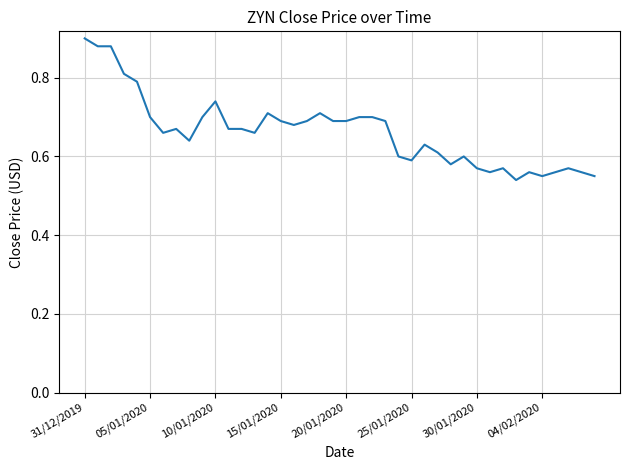

What is the difference between the maximum and minimum values?

0.4